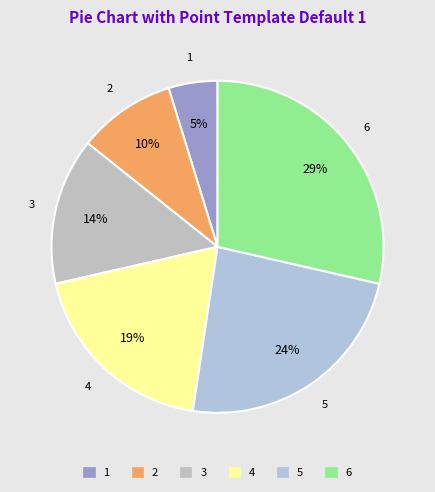

To the nearest percent, what is the combined percentage of 5 and 1?

29%